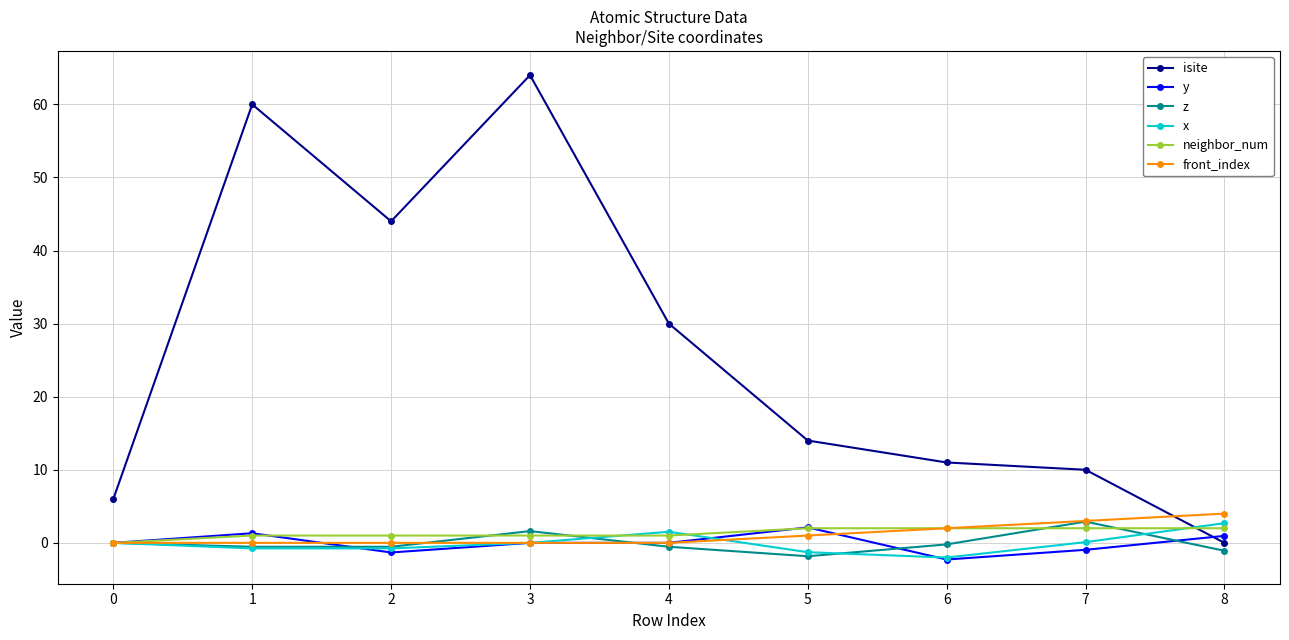

The value of y at 4 is -0.0. True or false?

True